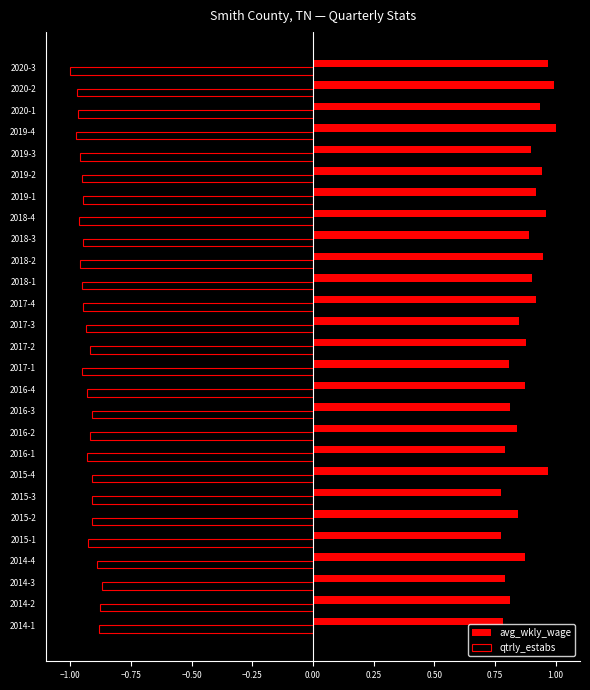

List the series in order of their overall mean, highest first.

avg_wkly_wage, qtrly_estabs